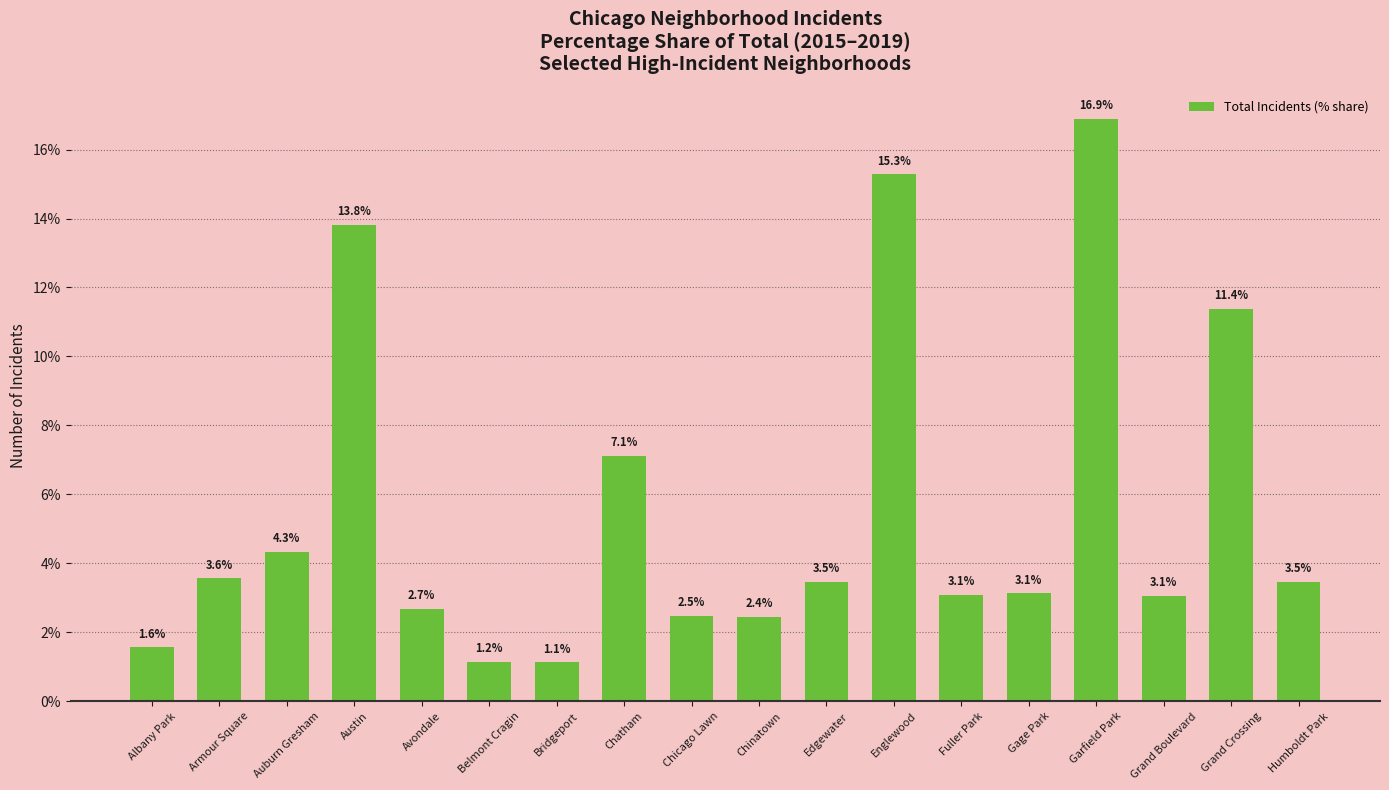

What is the change in value from Fuller Park to Gage Park?

+0.1